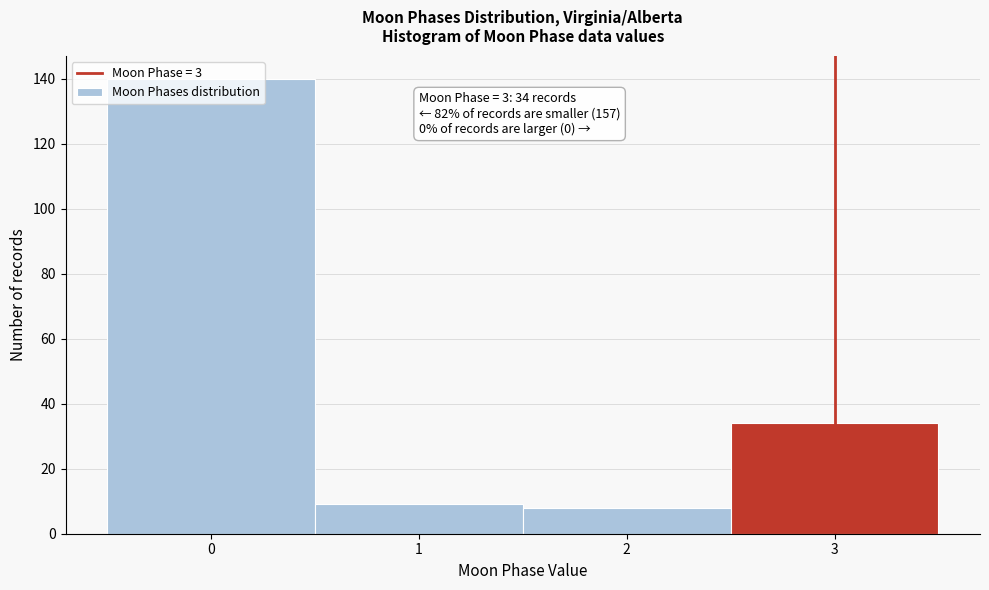

Approximately how many times larger is the value at 1 compared to 2?

1.1